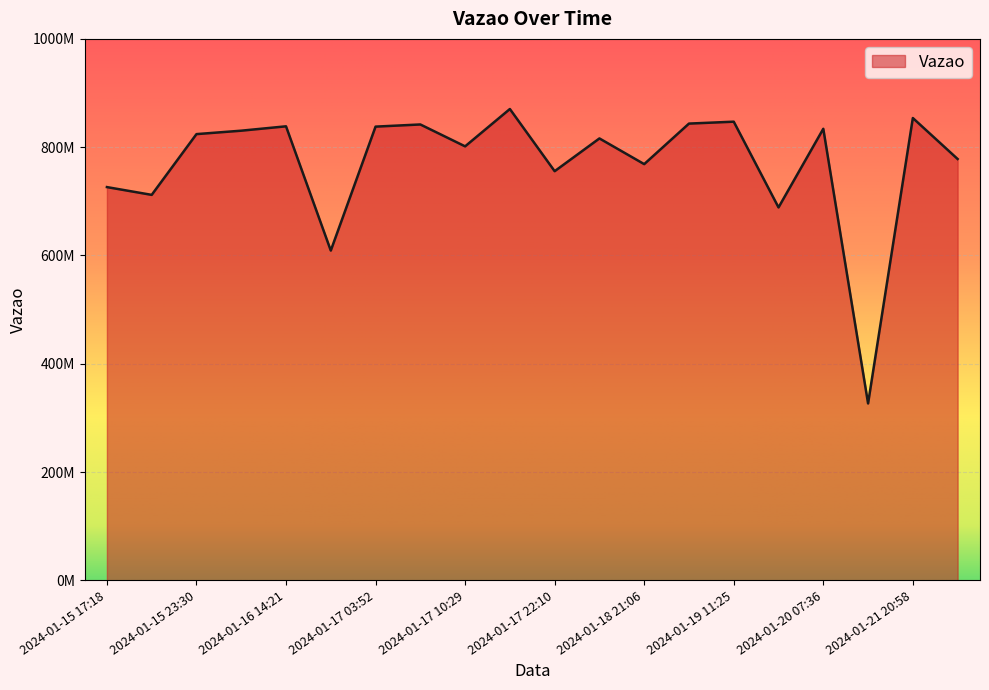

Does the chart display data point markers on the line(s)?

No